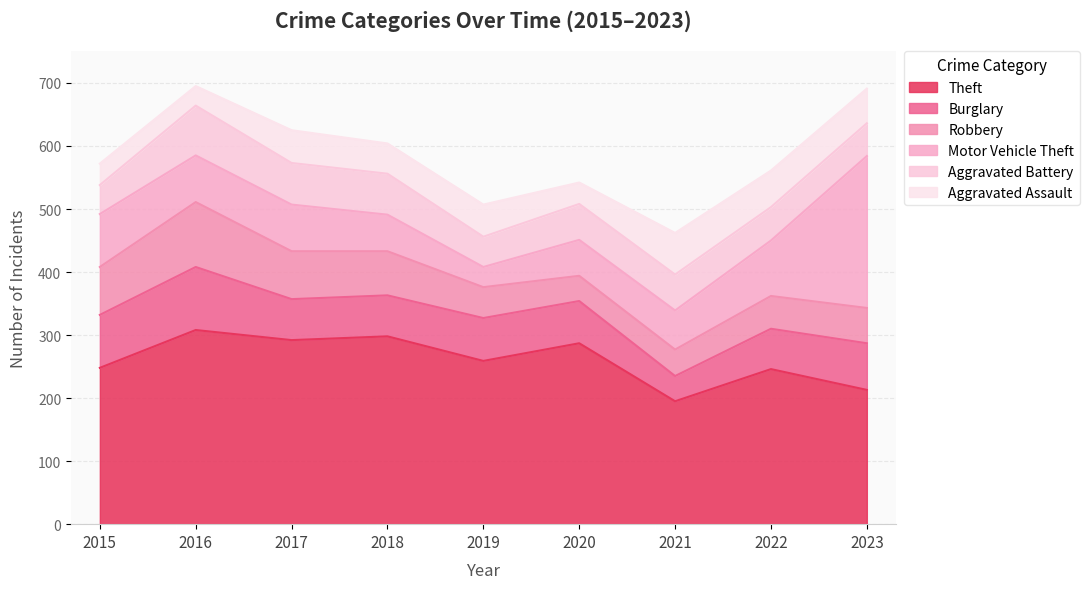

At 2016, list the series in order from largest to smallest.

Theft, Robbery, Burglary, Aggravated Battery, Motor Vehicle Theft, Aggravated Assault